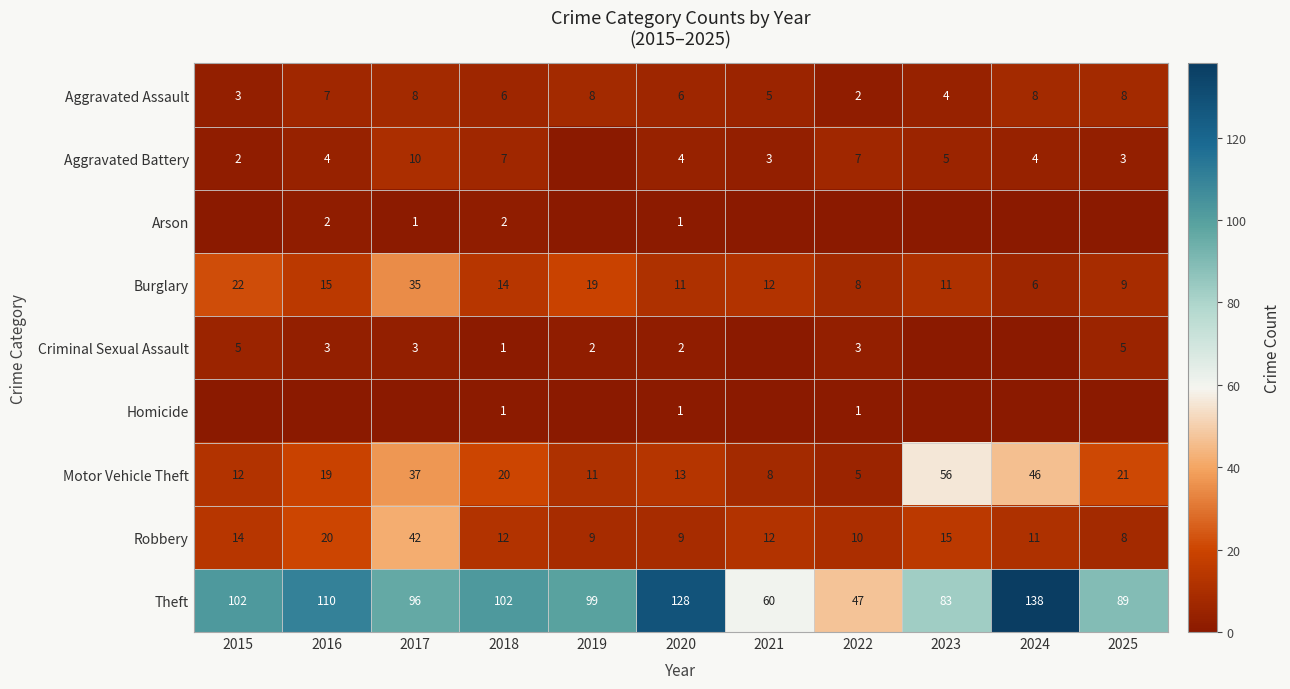

How many Criminal Sexual Assault values are between 0 and 3?

9